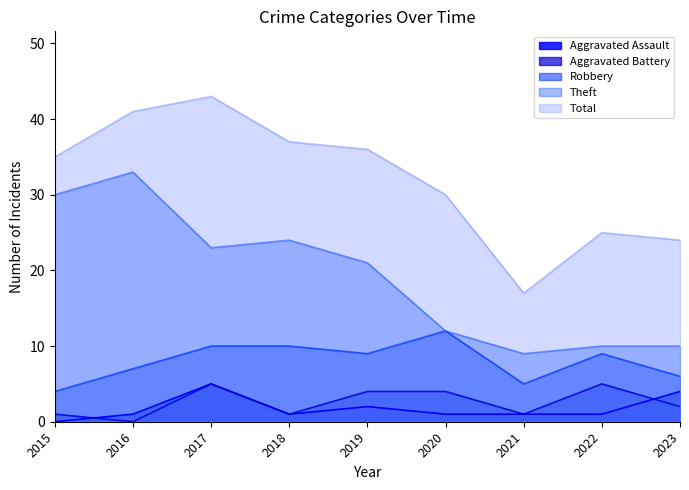

Is the value of Aggravated Battery at 2023 greater than the value of Theft at 2021?

No